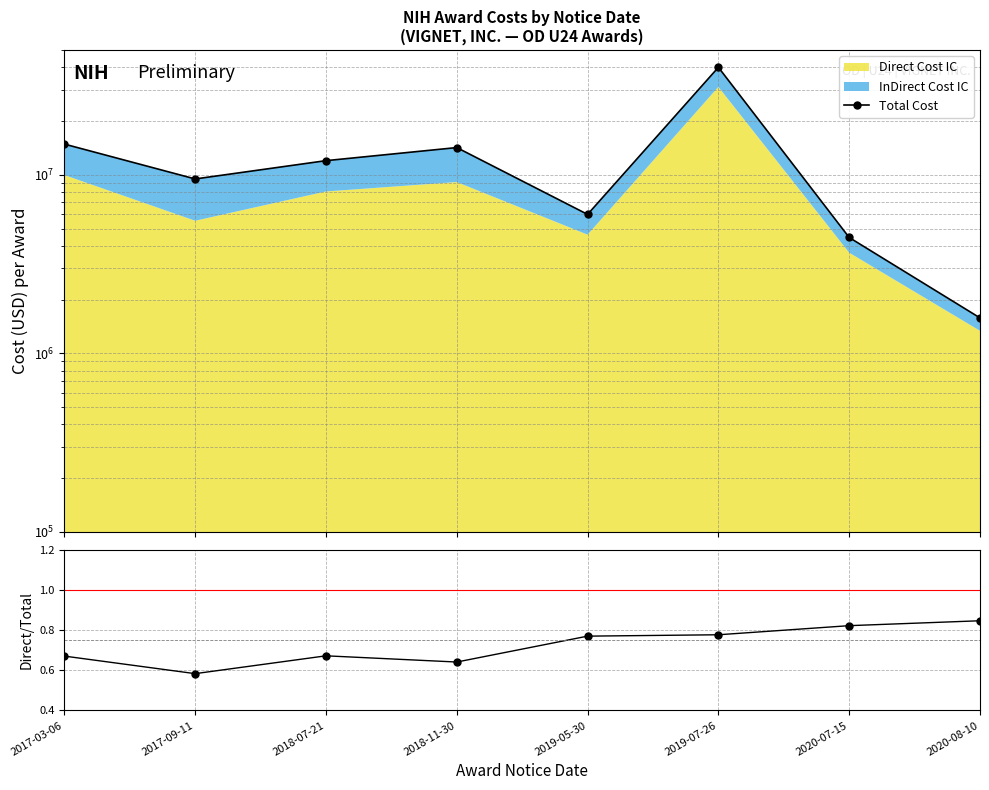

Read the Direct/Total value at 2018-11-30.

0.6